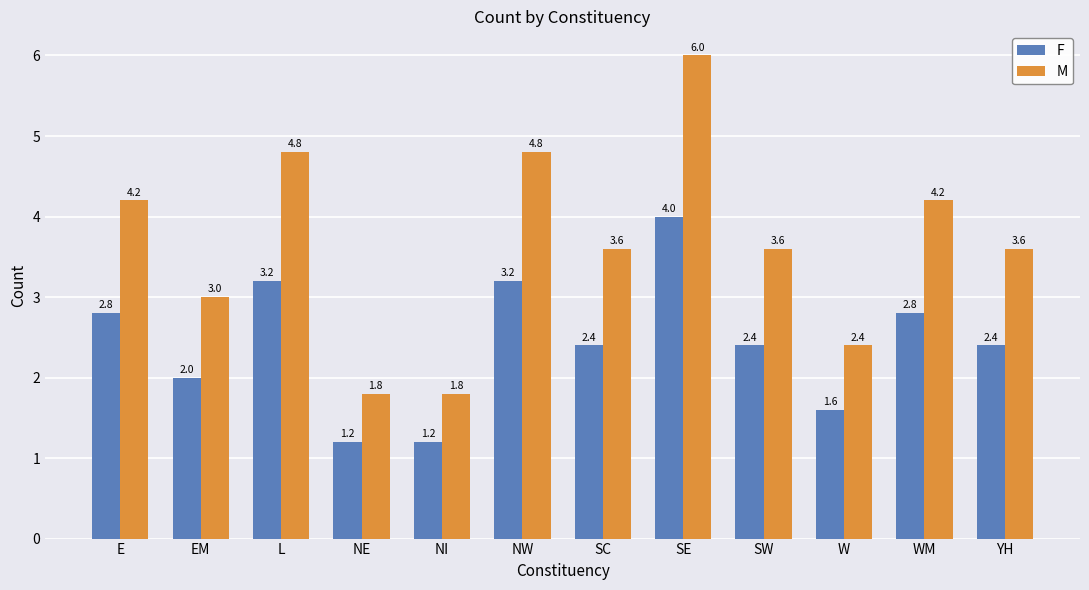

What is the difference between the F values at YH and WM?

0.4